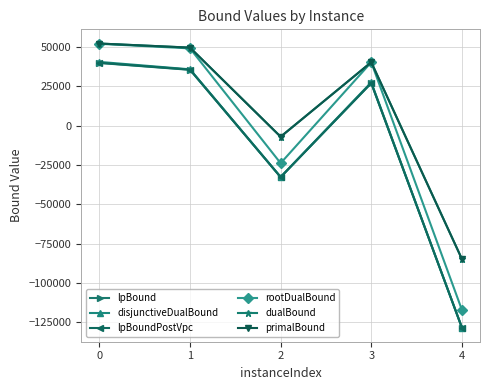

True or false: lpBoundPostVpc has a value of -170928.4 at 4.

False